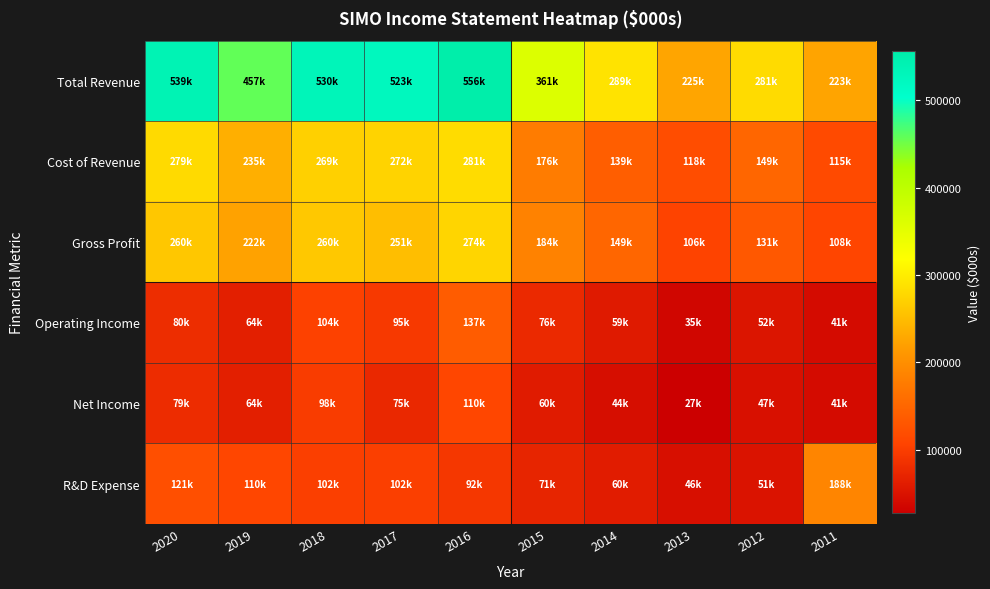

Reading right to left, what are all the values shown in this chart?

Total Revenue: 2011=223800	2012=281400	2013=225300	2014=289300	2015=361300	2016=556100	2017=523400	2018=530300	2019=457300	2020=539500
Cost of Revenue: 2011=115800	2012=149700	2013=118700	2014=139600	2015=176800	2016=281500	2017=272200	2018=269500	2019=235100	2020=279400
Gross Profit: 2011=108000	2012=131700	2013=106600	2014=149700	2015=184500	2016=274600	2017=251200	2018=260800	2019=222200	2020=260200
Operating Income: 2011=41000	2012=52700	2013=35300	2014=59100	2015=76400	2016=137200	2017=95200	2018=104800	2019=64600	2020=80200
Net Income: 2011=41500	2012=47200	2013=27400	2014=44500	2015=60300	2016=110900	2017=75000	2018=98100	2019=64400	2020=79700
R&D Expense: 2011=188900	2012=51000	2013=46500	2014=60900	2015=71200	2016=92400	2017=102100	2018=102000	2019=110300	2020=121800